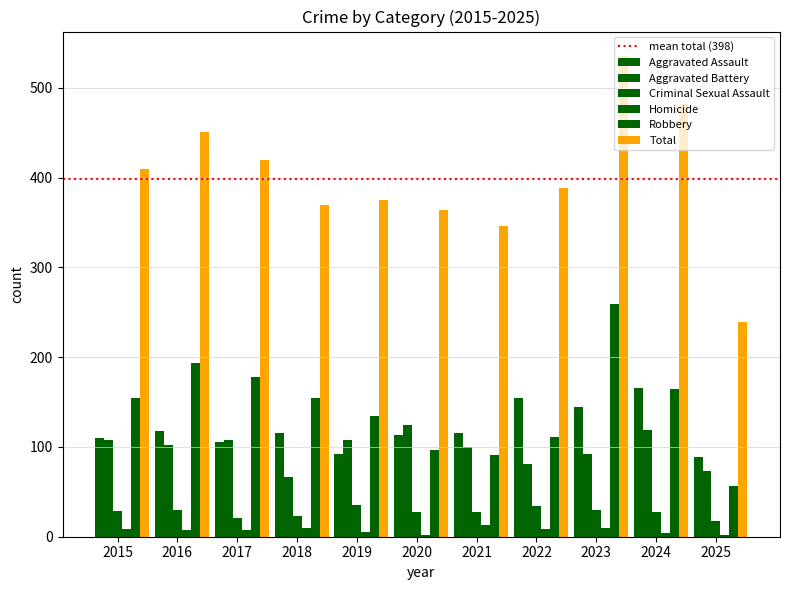

How many bars are there in total?

66